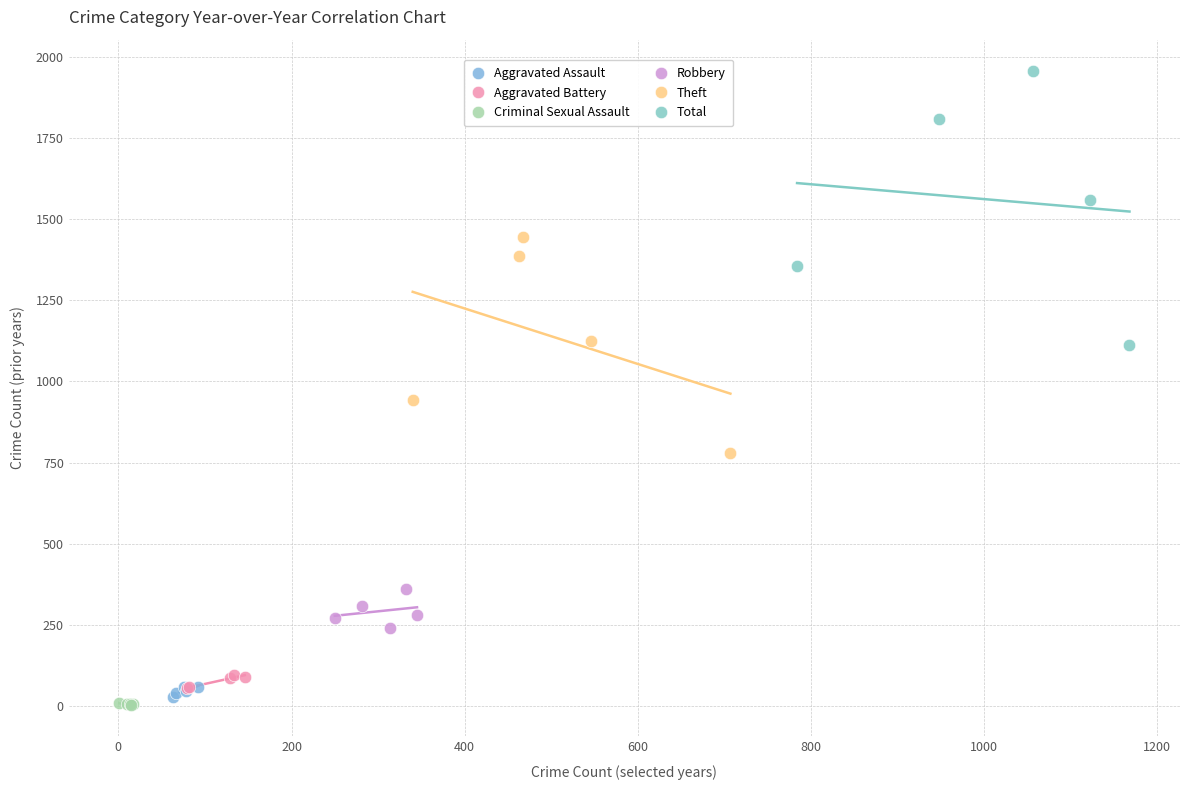

Which series has the widest spread of Y values?

Total